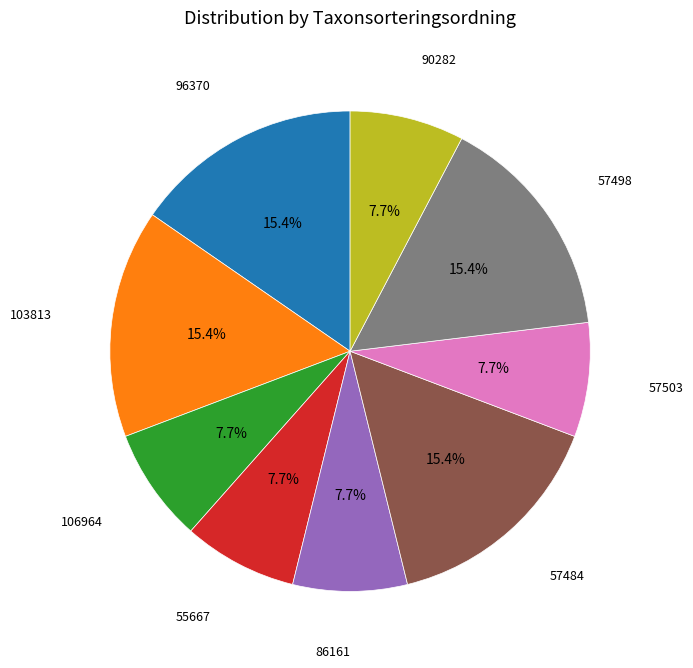

How many slices are in this pie chart?

9